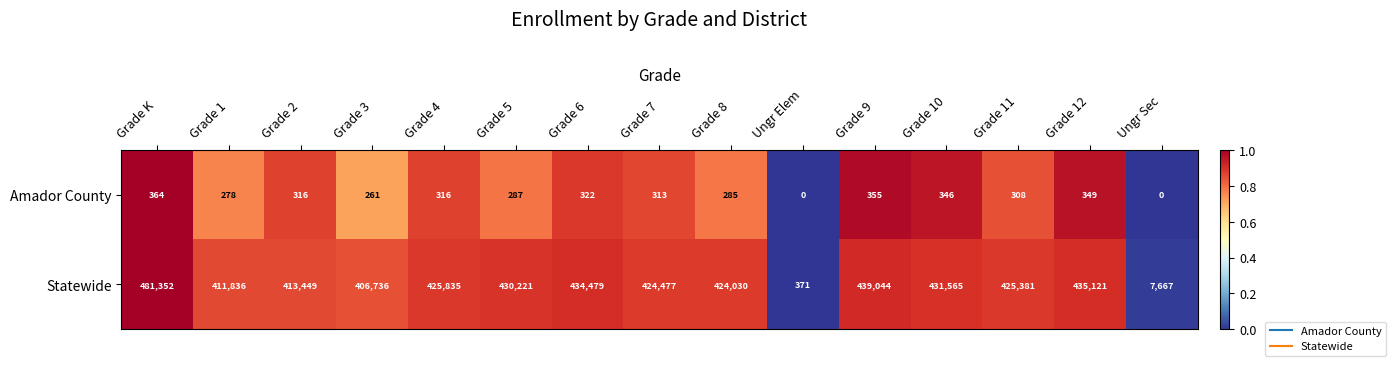

Reading right to left, transcribe all the data shown in this chart.

Amador County: 0	349	308	346	355	0	285	313	322	287	316	261	316	278	364
Statewide: 7667	435121	425381	431565	439044	371	424030	424477	434479	430221	425835	406736	413449	411836	481352